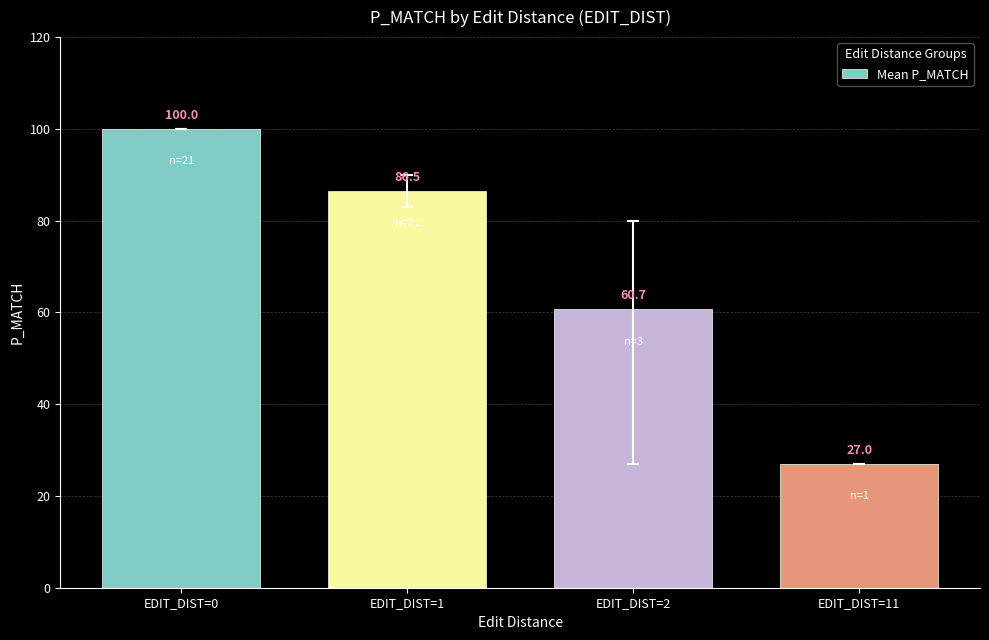

Reading left to right, what are all the values shown in this chart?

100.0	86.5	60.7	27.0